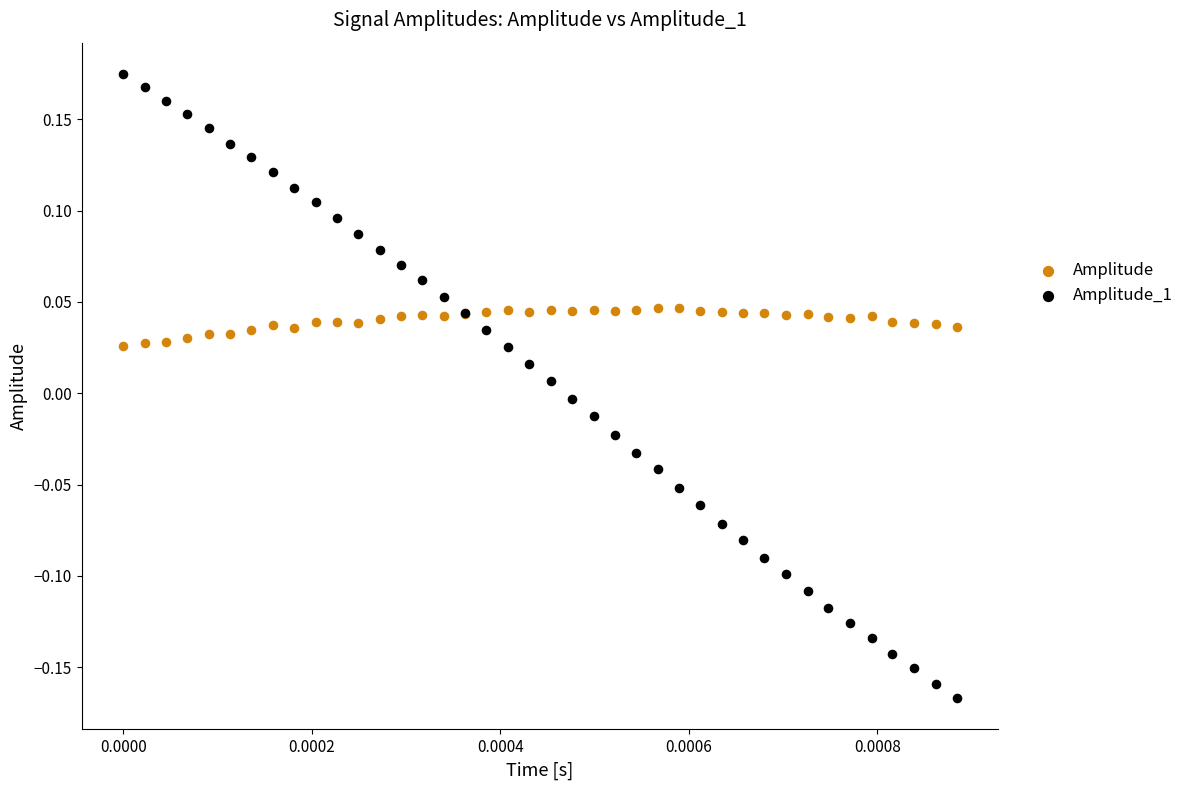

What are all the series names shown in the legend?

Amplitude, Amplitude_1